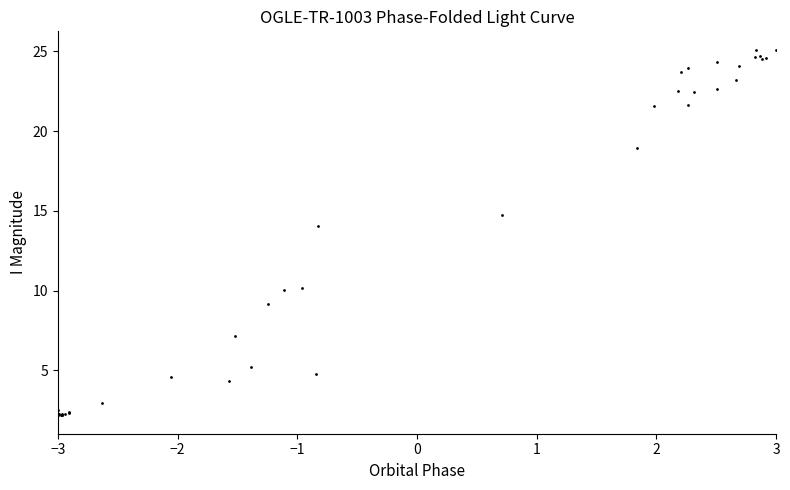

What Y value in the scatter plot is closest to 13?

14.0